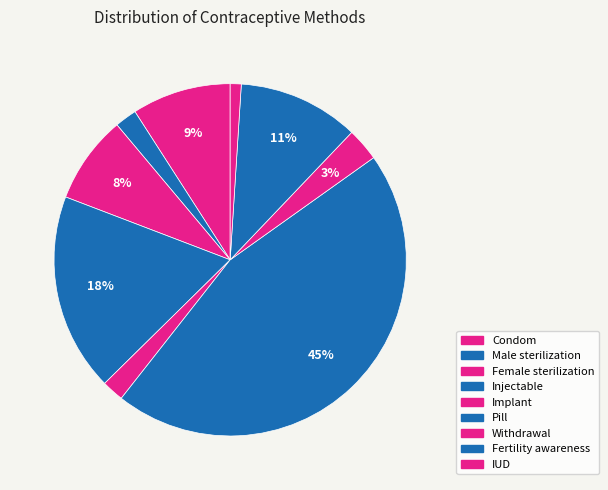

How many slices are in this pie chart?

9